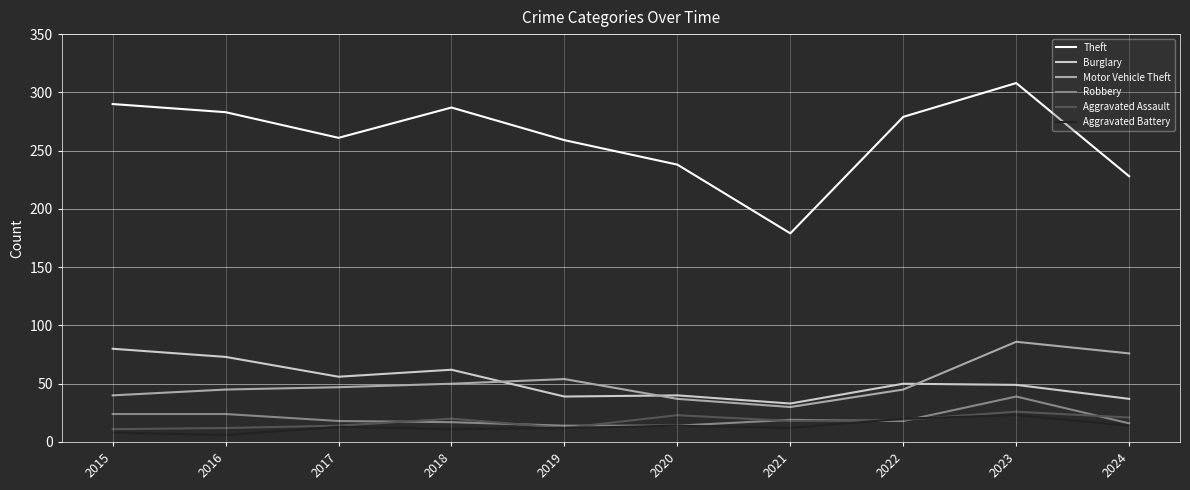

What are all the series names shown in the legend?

Theft, Burglary, Motor Vehicle Theft, Robbery, Aggravated Assault, Aggravated Battery